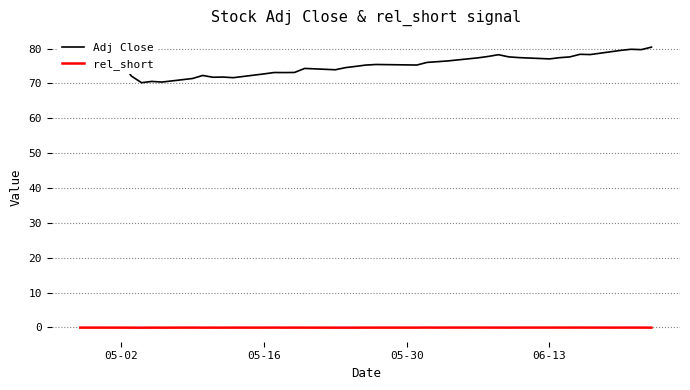

Which series has the widest spread of values?

Adj Close